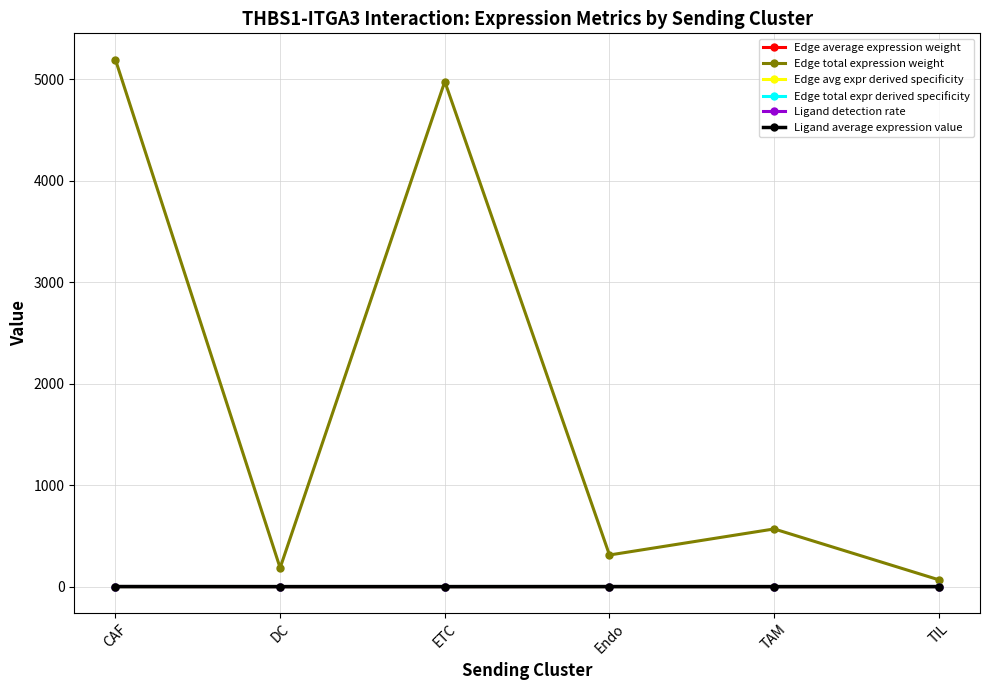

List the labels in order of Edge total expression weight value, smallest first.

TIL, DC, Endo, TAM, ETC, CAF